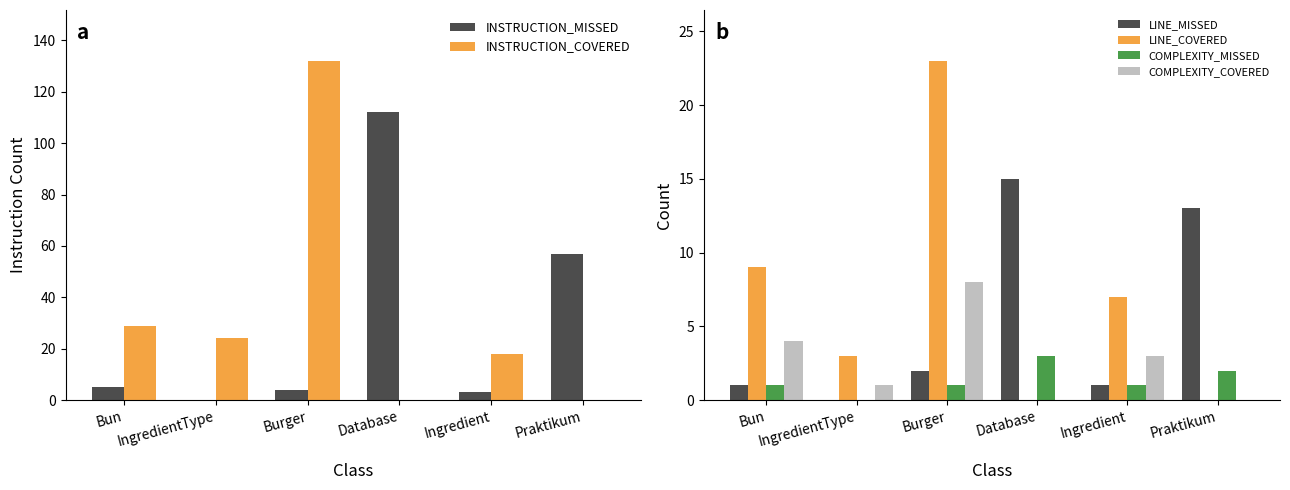

What is the label of the 6th bar from the right?

Bun